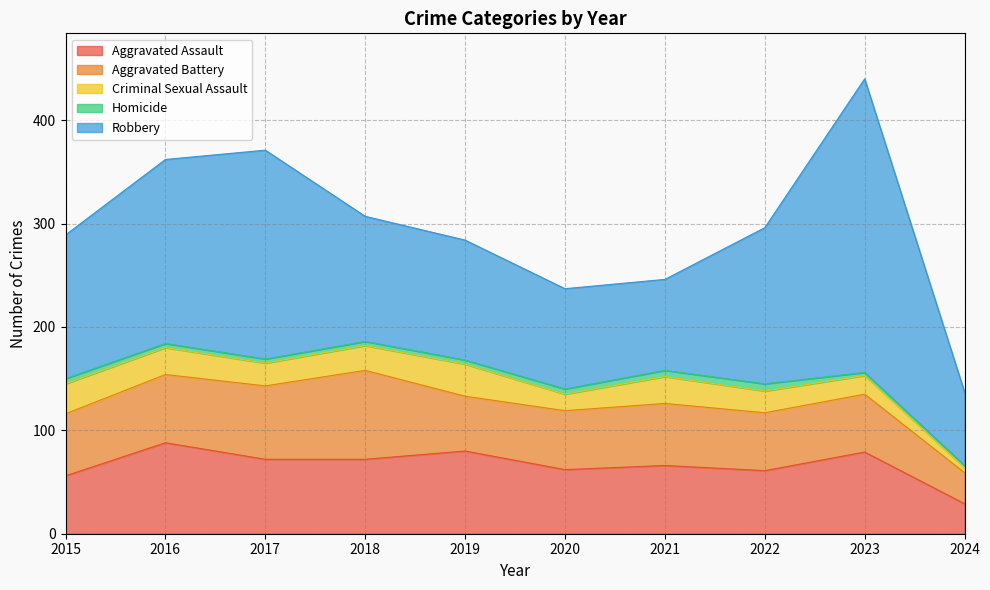

Where is the first local maximum for Aggravated Assault?

2016